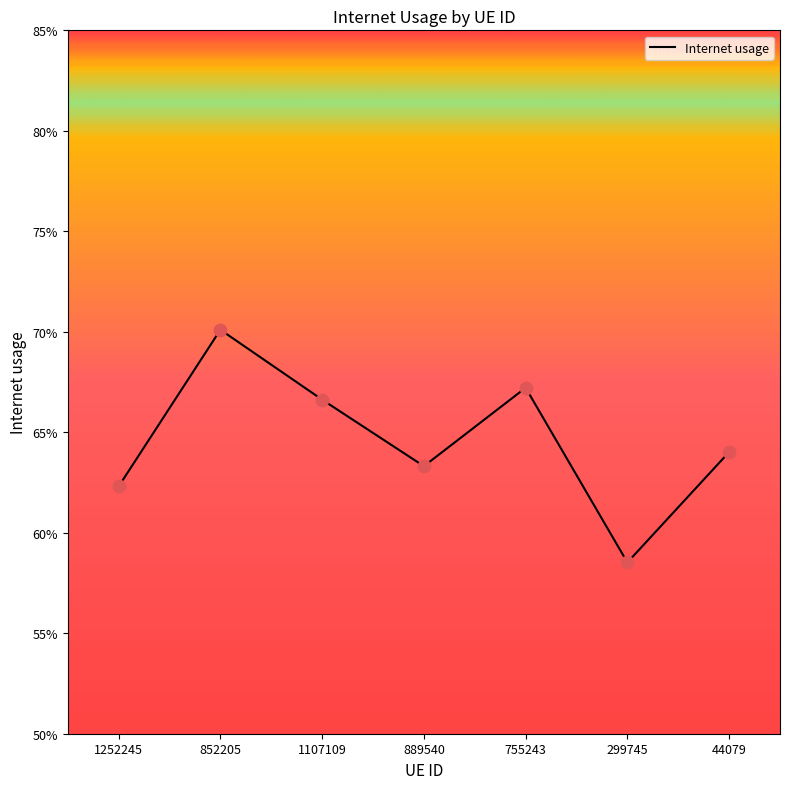

Does the chart have visible grid lines?

No